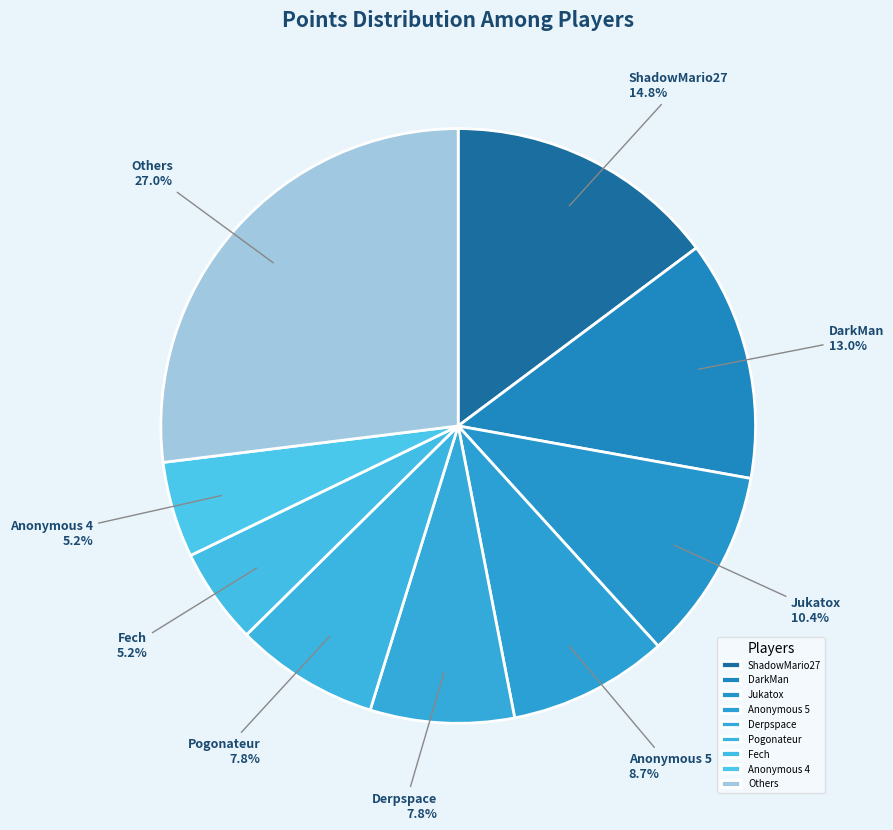

What percentage is NOT represented by Derpspace?

92.2%